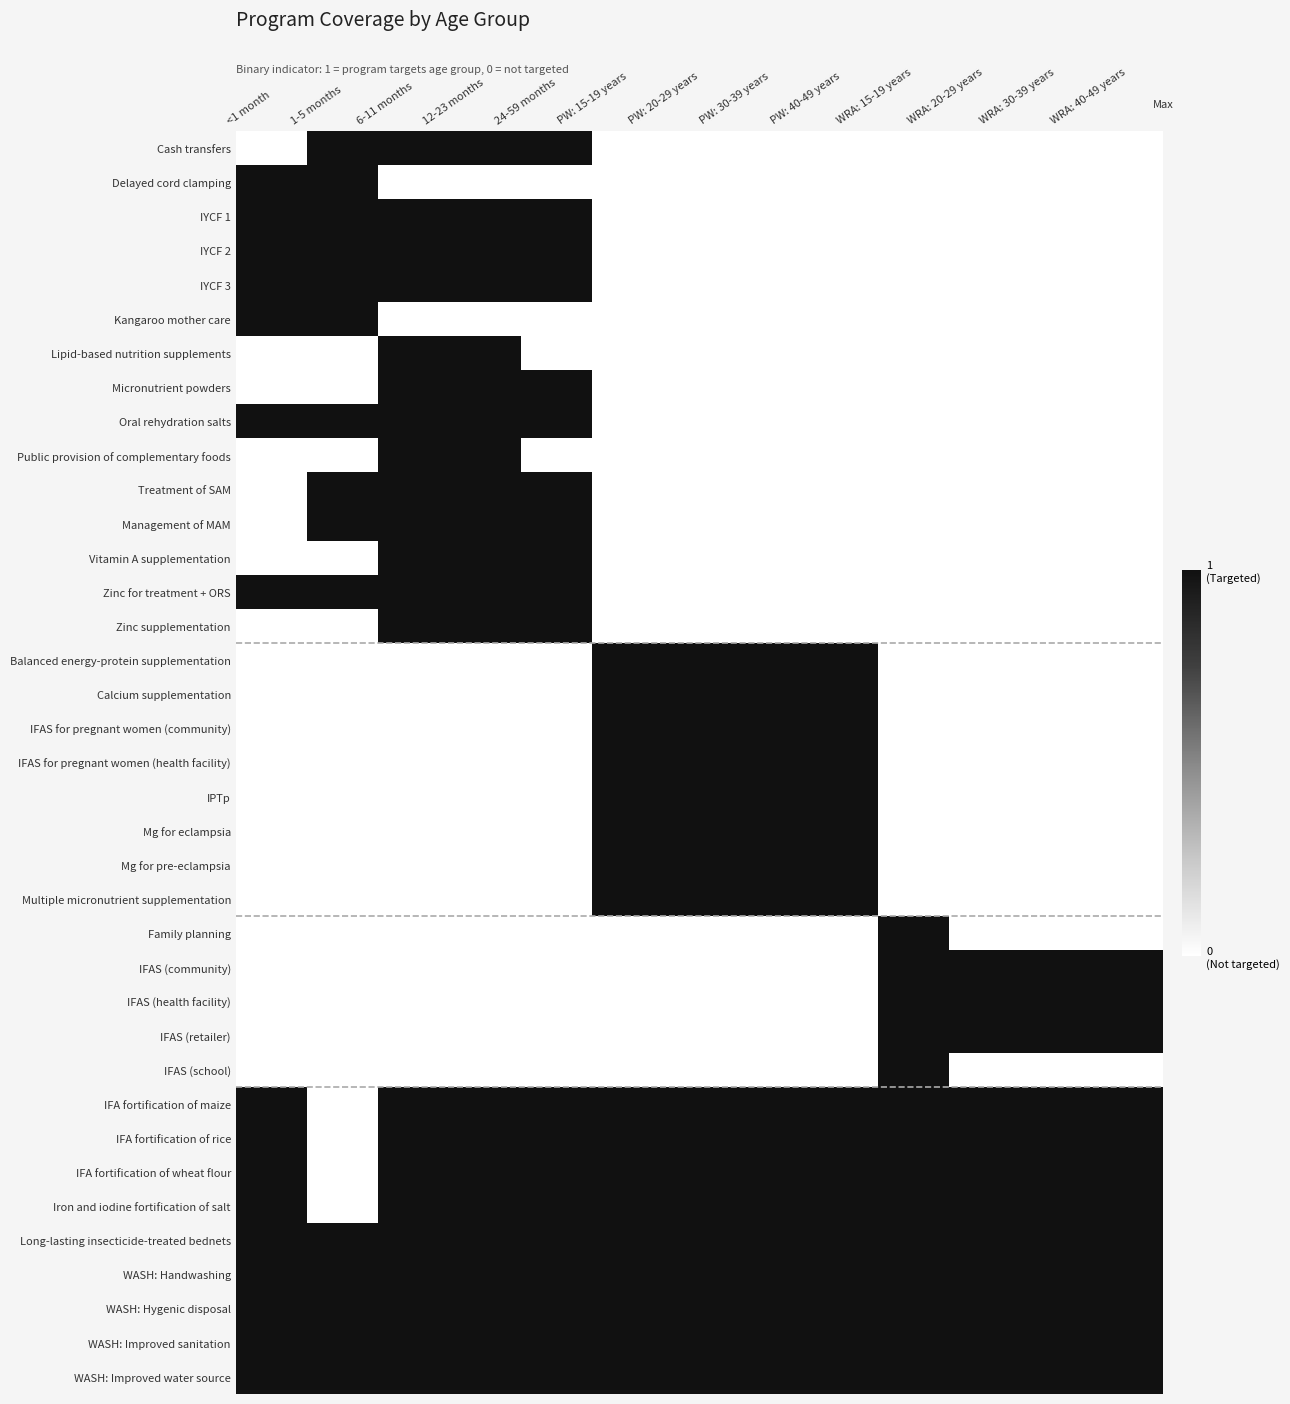

What is the spread (max minus min) of values at <1 month?

1